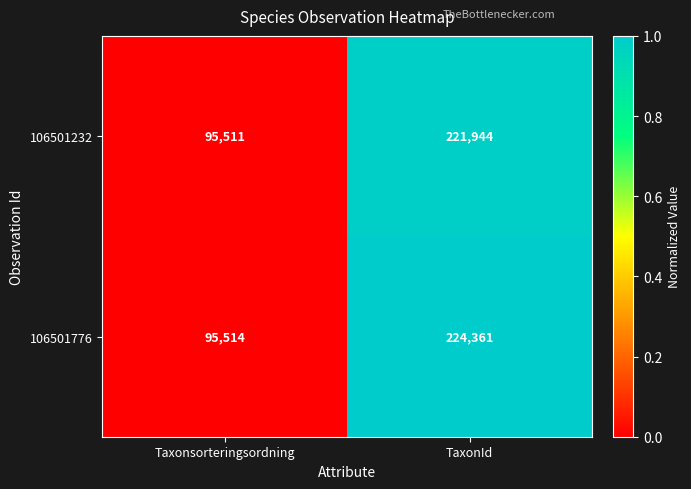

Reading left to right, what are all the values shown in this chart?

106501232: Taxonsorteringsordning=95511	TaxonId=221944
106501776: Taxonsorteringsordning=95514	TaxonId=224361